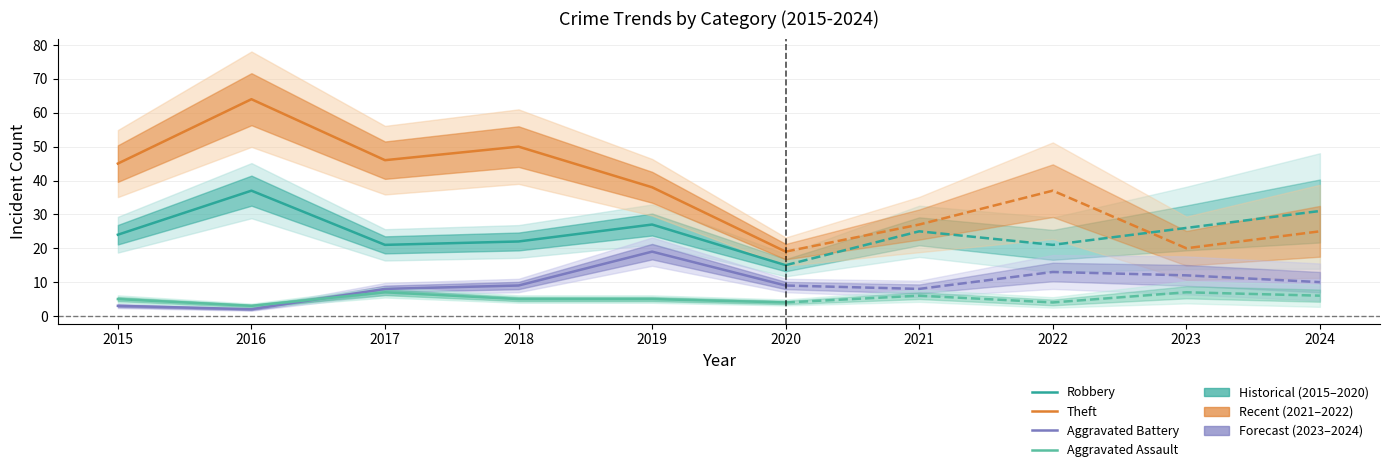

Which series has the largest range (max minus min)?

Theft